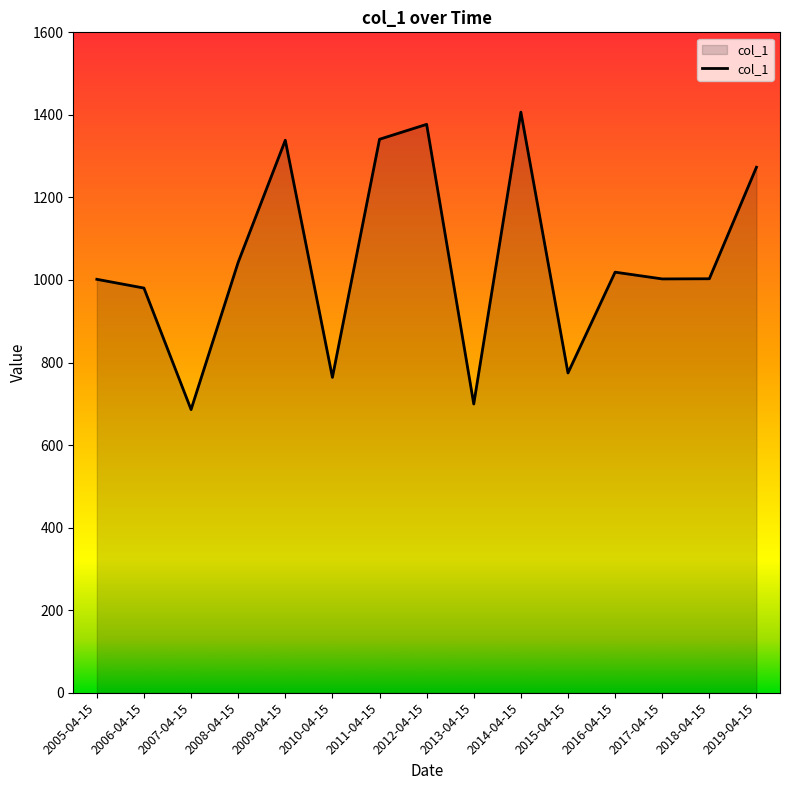

True or false: the data has more than 0 interior local peaks.

True